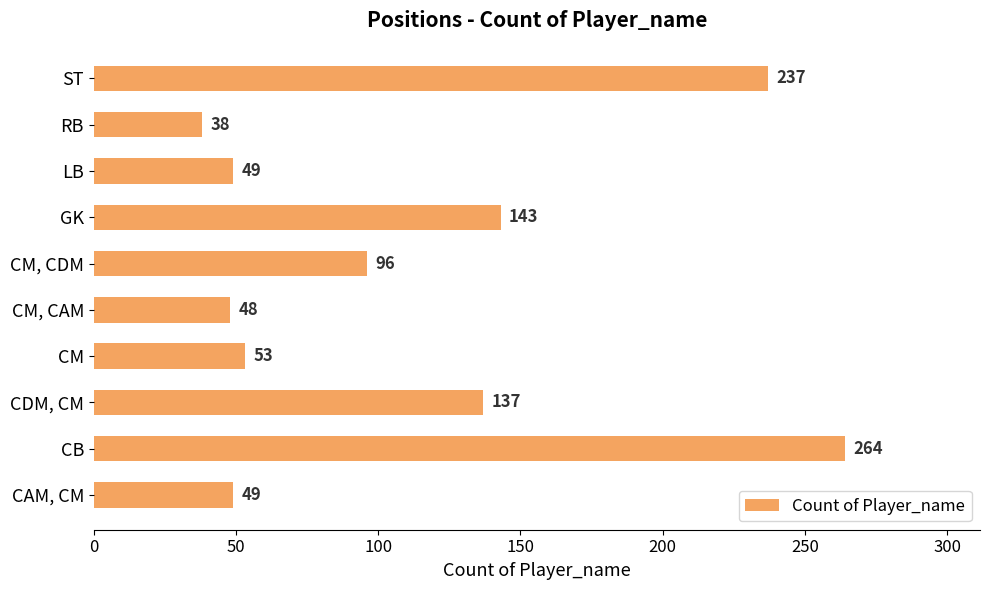

At which category does the chart reach its minimum across all series?

RB